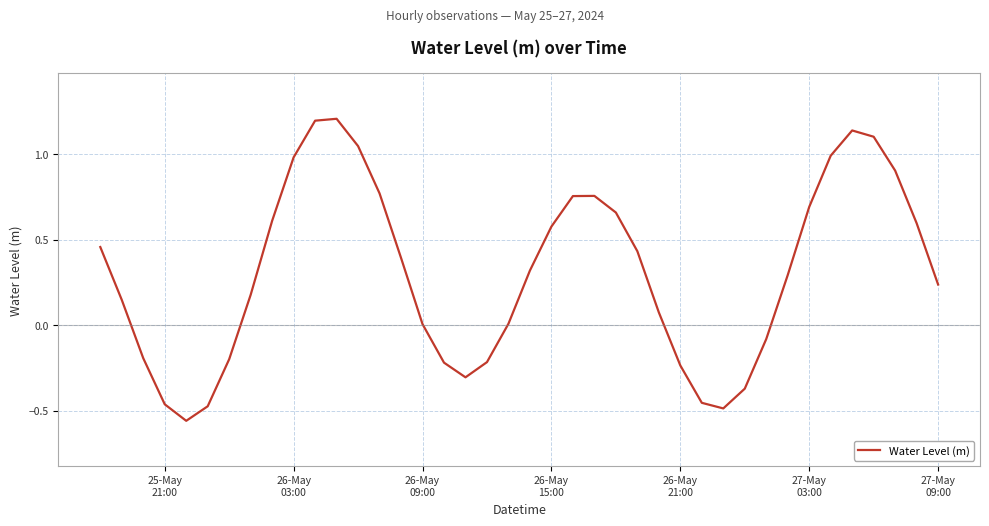

What is the maximum value shown in the chart?

1.2